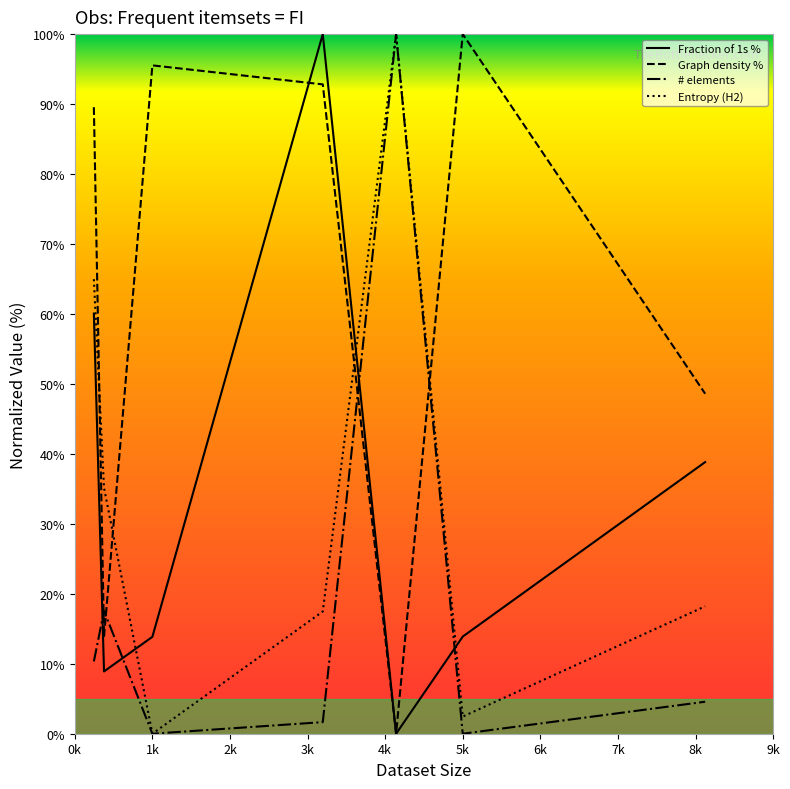

What is the sum of all # elements values?

134.1